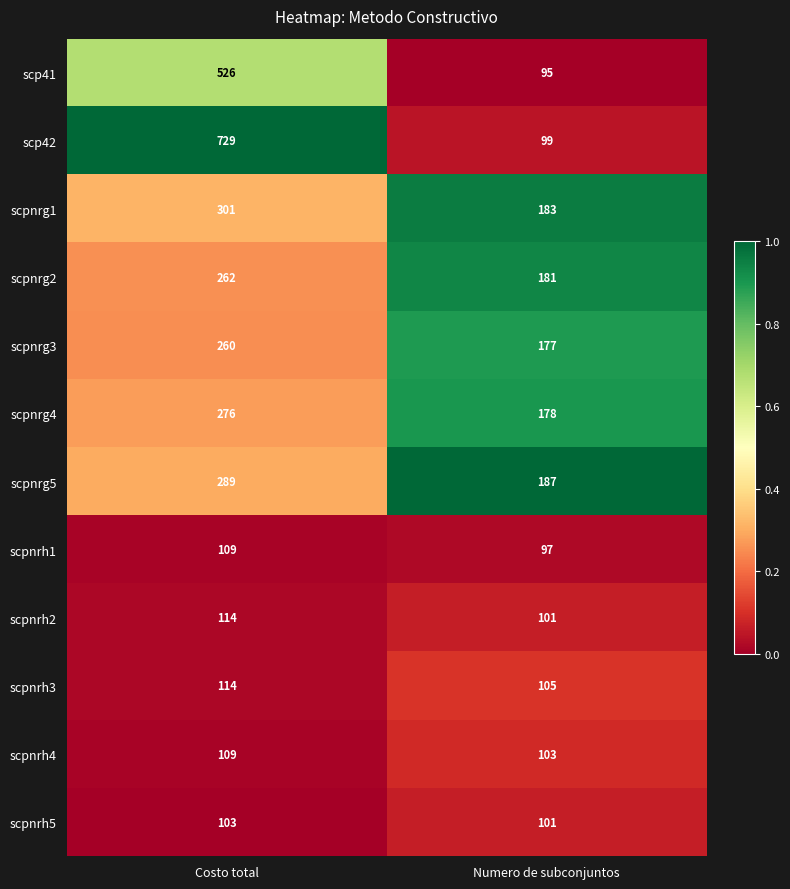

The value of scpnrh2 at Costo total is 114. True or false?

True